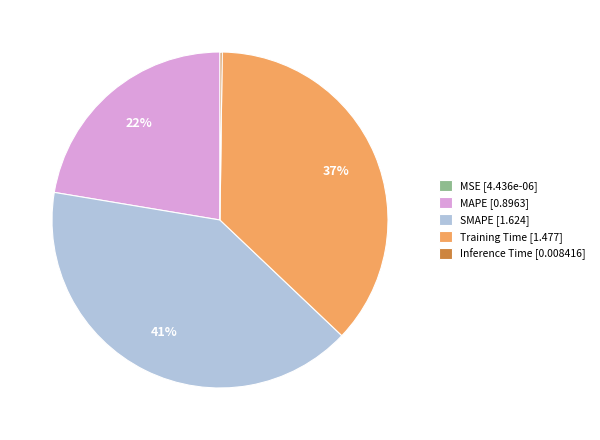

Is it true that Training Time is 46% of the pie?

False